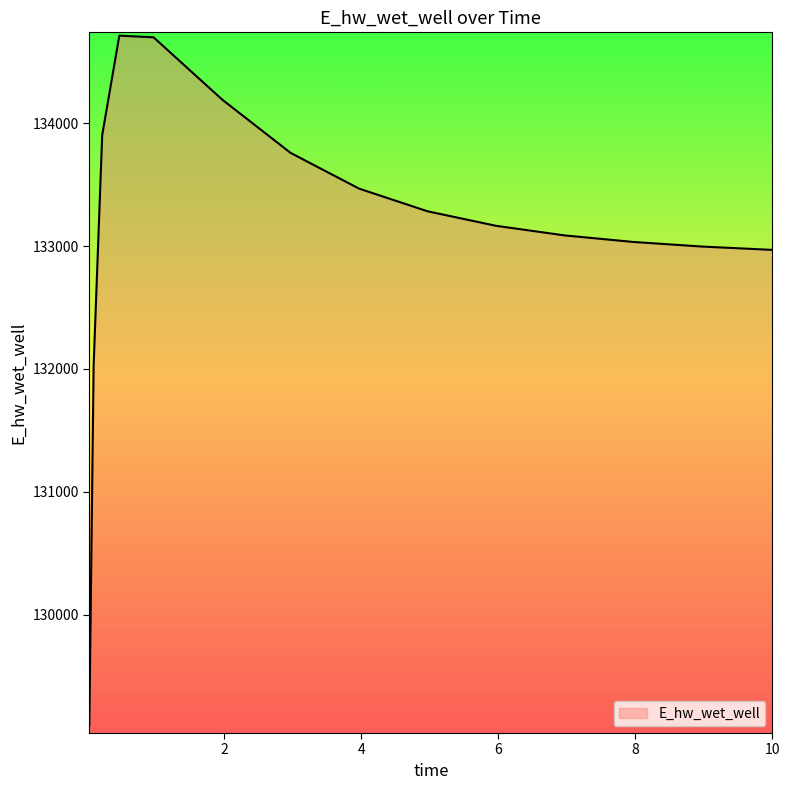

What is the difference between the maximum and minimum values?

5610.3